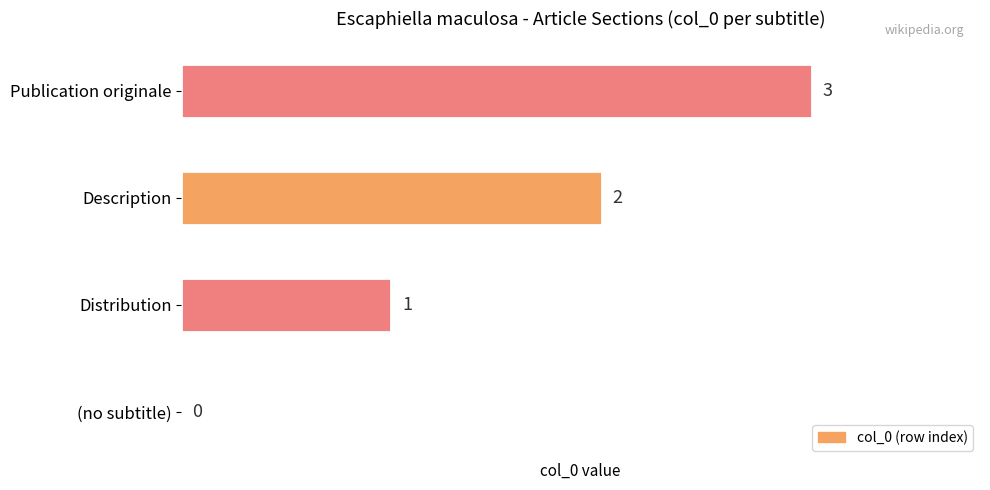

Between Distribution and Publication originale, which is larger?

Publication originale